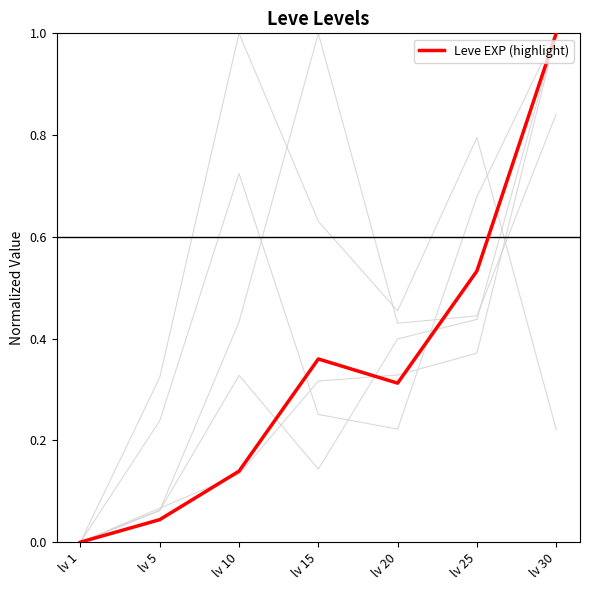

At which category is the sum across all series the highest?

lv 30